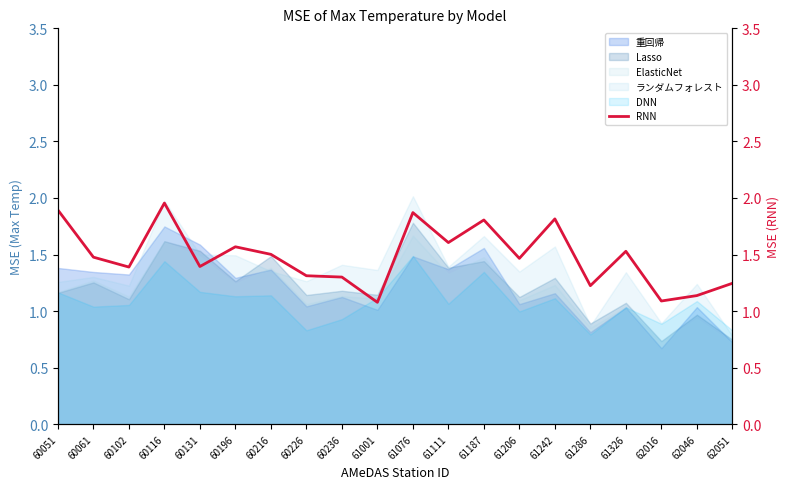

How many points are higher than both their immediate neighbors (excluding endpoints)?

6